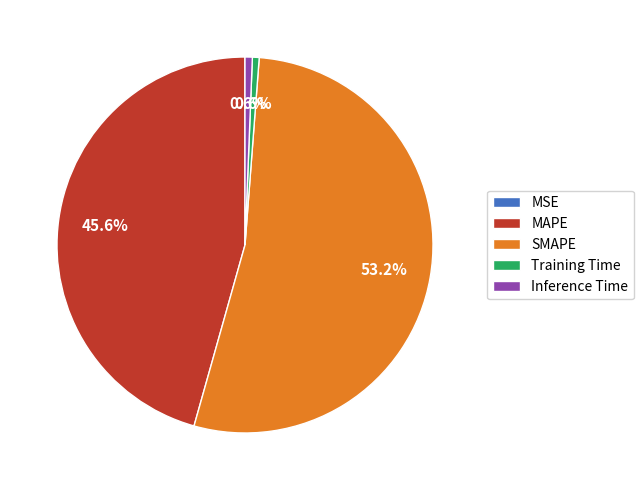

What is the largest slice in the pie chart?

SMAPE